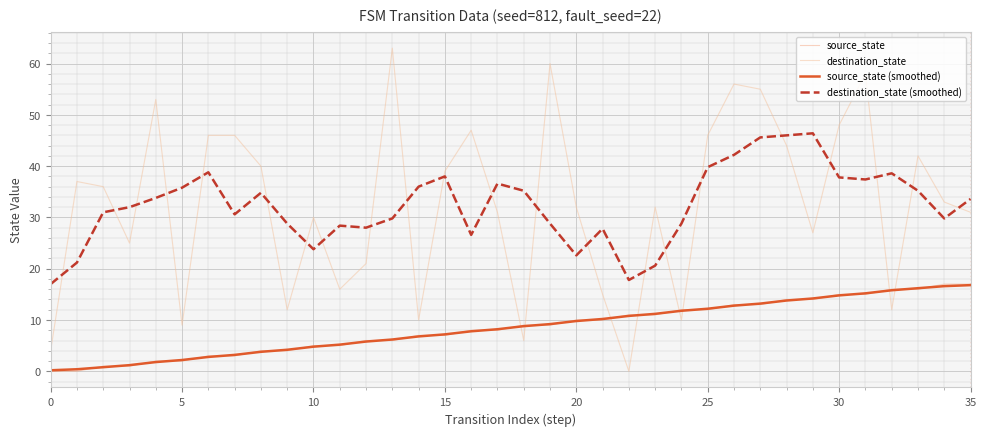

What are all the series names shown in the legend?

source_state, destination_state, source_state (smoothed), destination_state (smoothed)